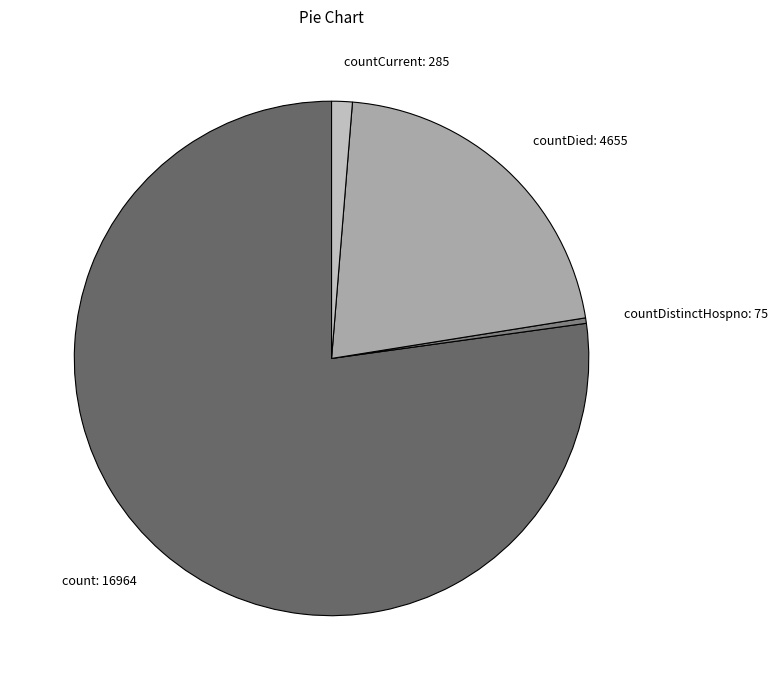

Is the sum of countDistinctHospno: 75 and countCurrent: 285 greater than half?

No